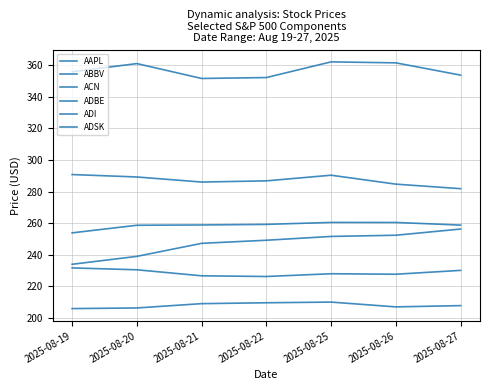

What are all the series names shown in the legend?

AAPL, ABBV, ACN, ADBE, ADI, ADSK